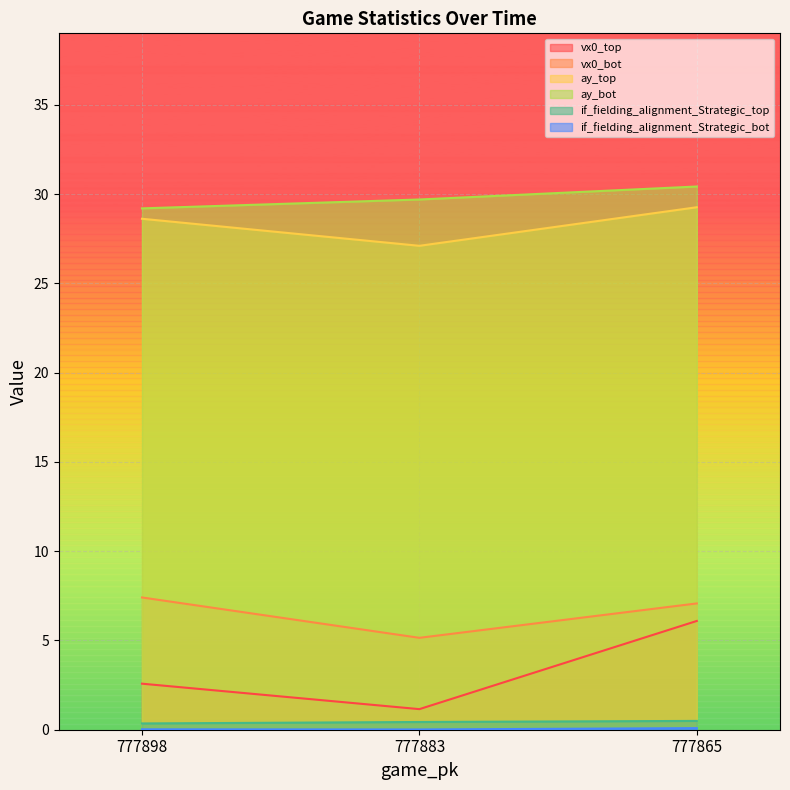

Reading left to right, transcribe all the data shown in this chart.

vx0_top: 2.6	1.2	6.1
vx0_bot: 7.4	5.1	7.1
ay_top: 28.6	27.1	29.3
ay_bot: 29.2	29.7	30.4
if_fielding_alignment_Strategic_top: 0.4	0.4	0.5
if_fielding_alignment_Strategic_bot: 0.0	0.0	0.1